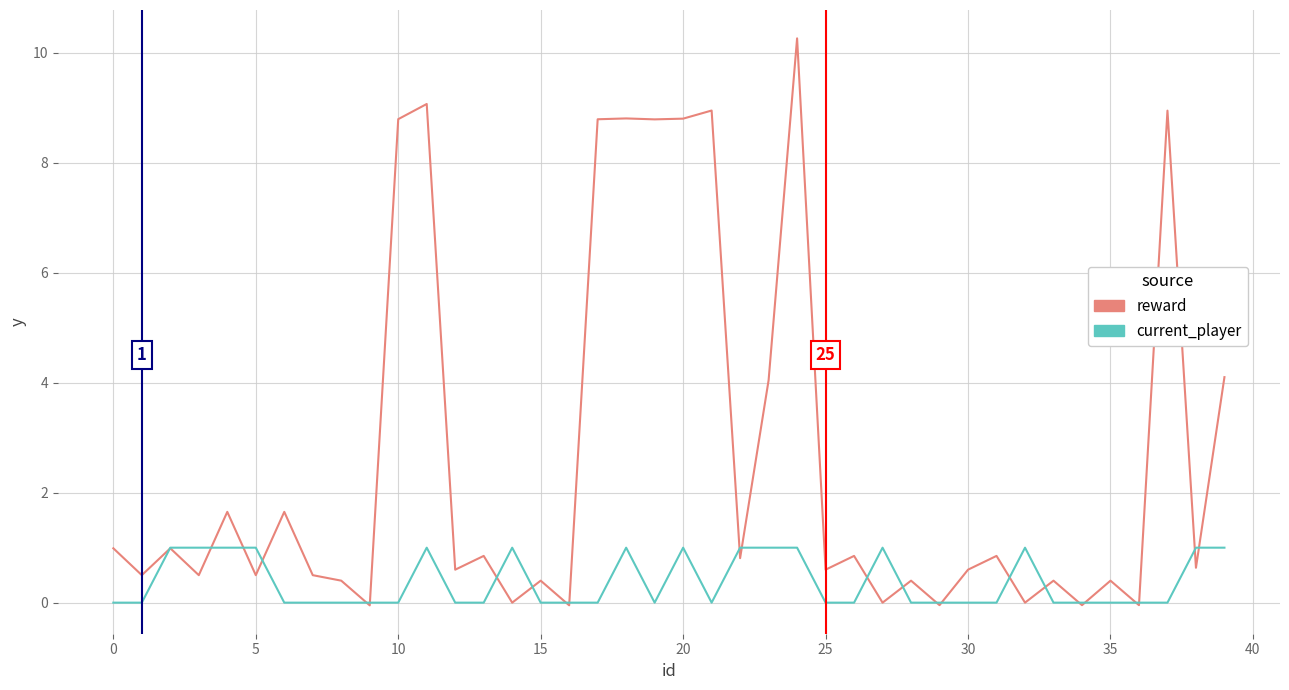

How many current_player values are between 0 and 1?

40